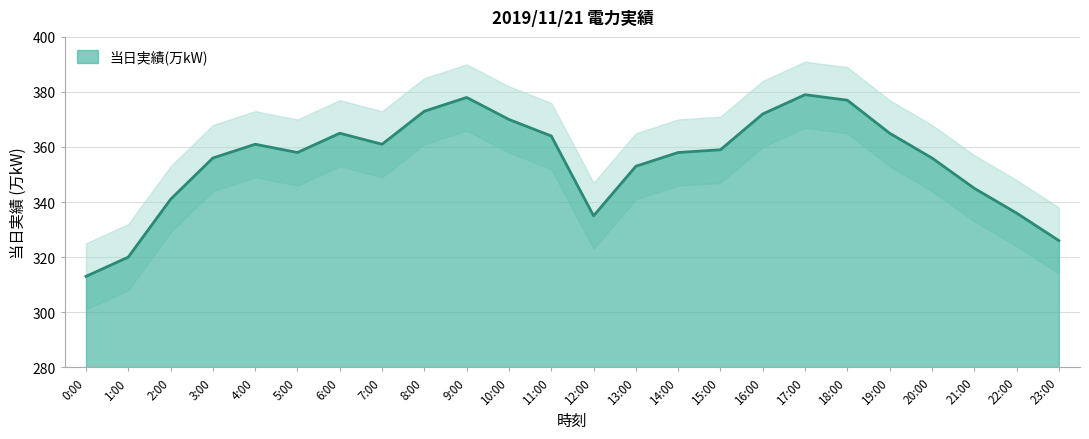

True or false: the data shows 370 at 10:00.

True